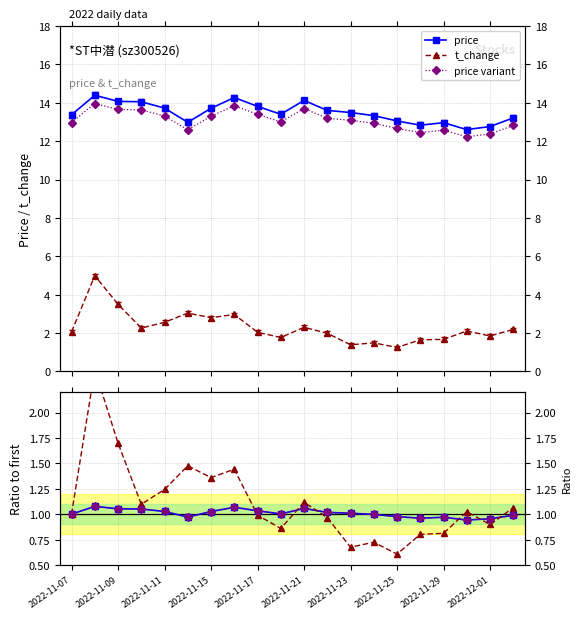

In price variant, how many points are higher than both neighbors (excluding endpoints)?

4